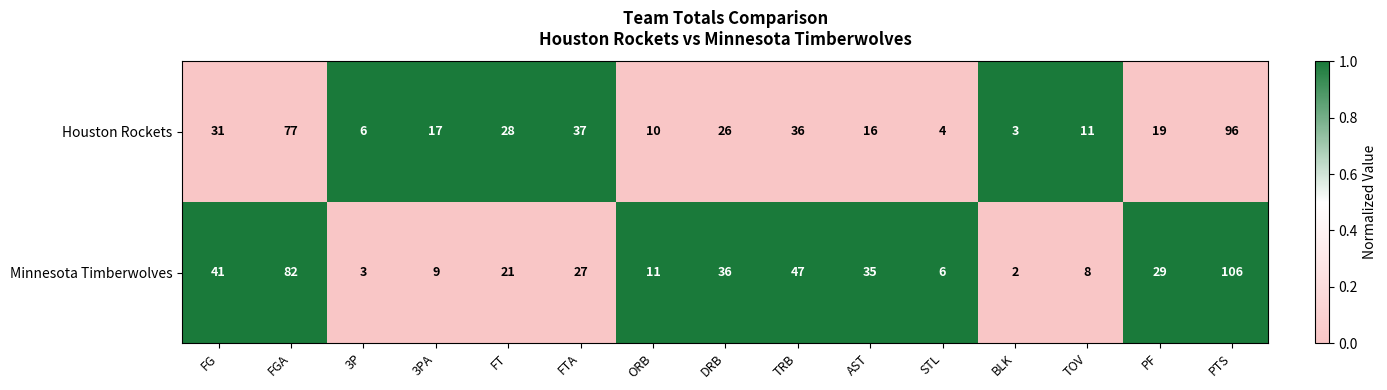

What is the difference between the Minnesota Timberwolves values at FG and TOV?

33